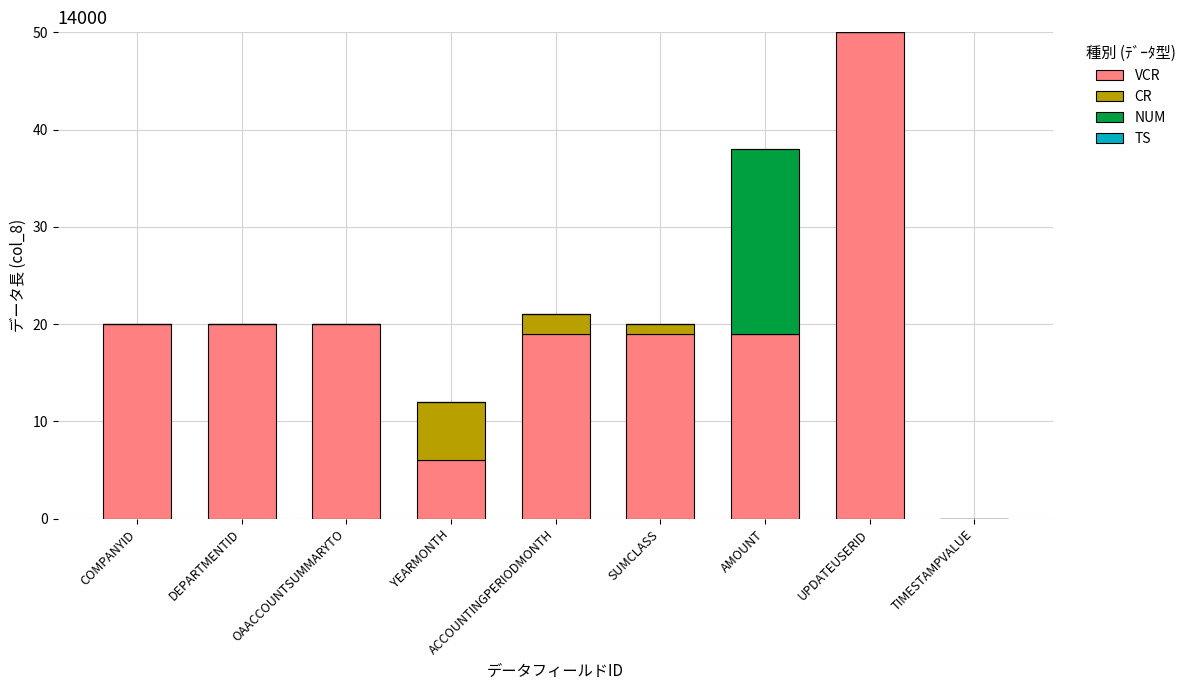

At which category is the sum across all series the highest?

UPDATEUSERID